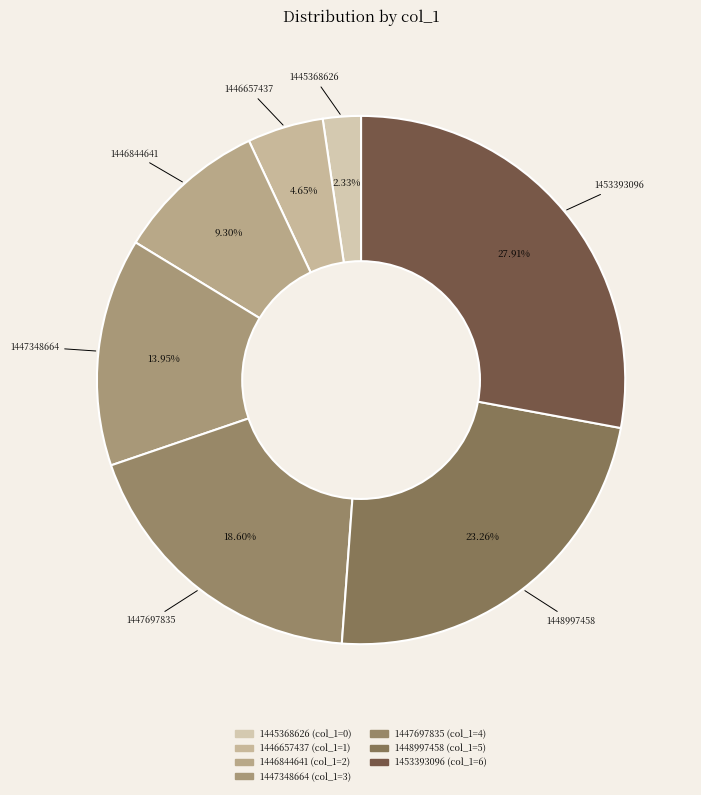

Does any single category account for the majority?

No